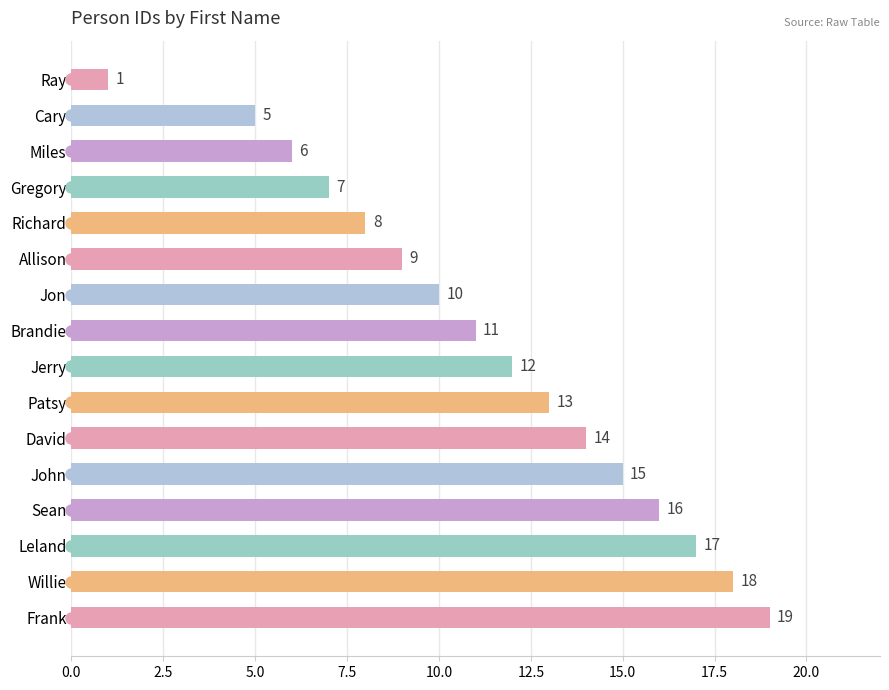

True or false: the data shows 1 at Ray.

True